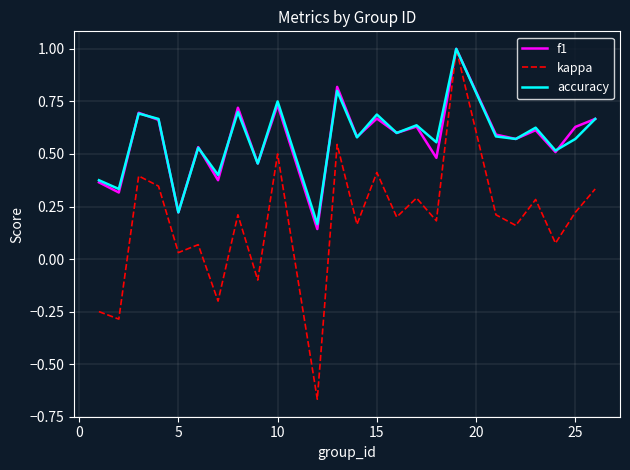

What is the highest value of the accuracy series?

1.0